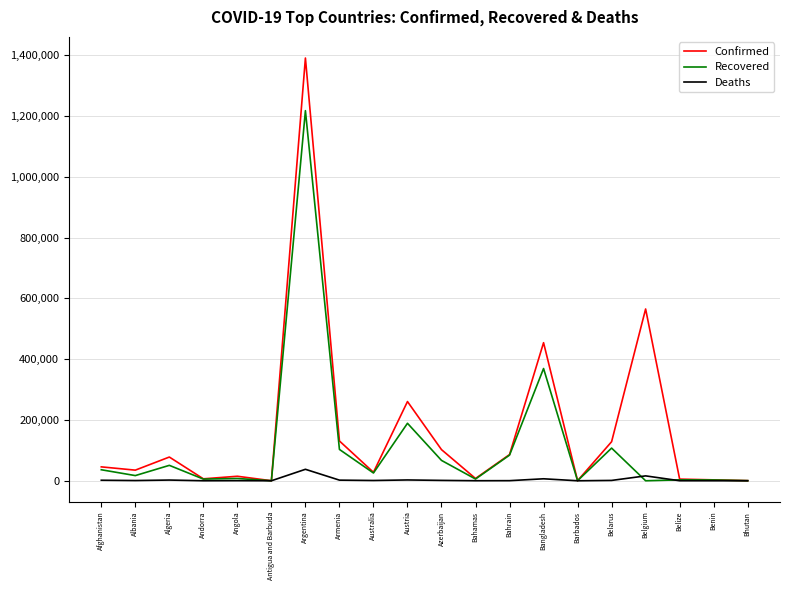

How many distinct data groups are displayed?

3